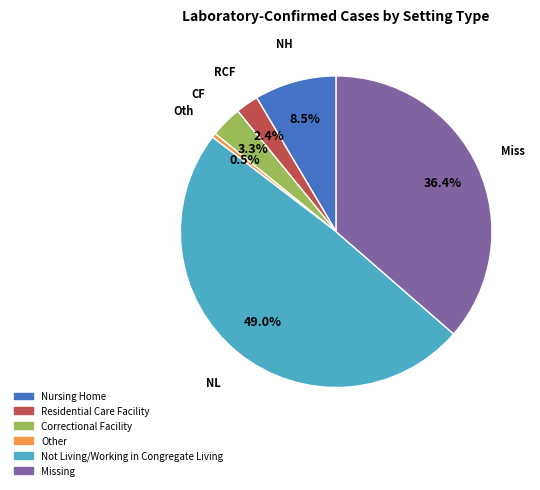

How many segments does this pie chart have?

6